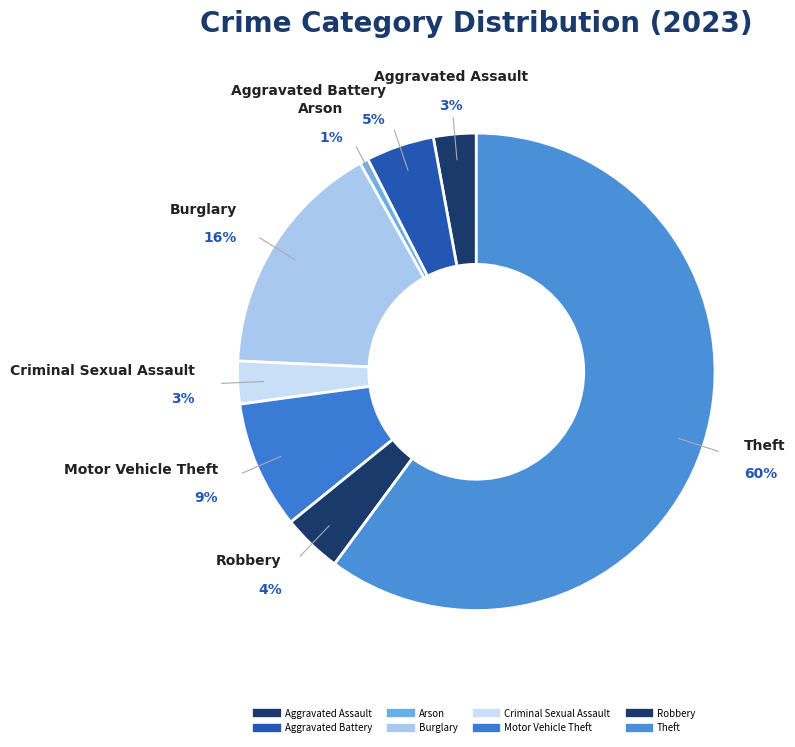

To the nearest percent, what is the difference between the Arson and Aggravated Assault slice percentages?

2%